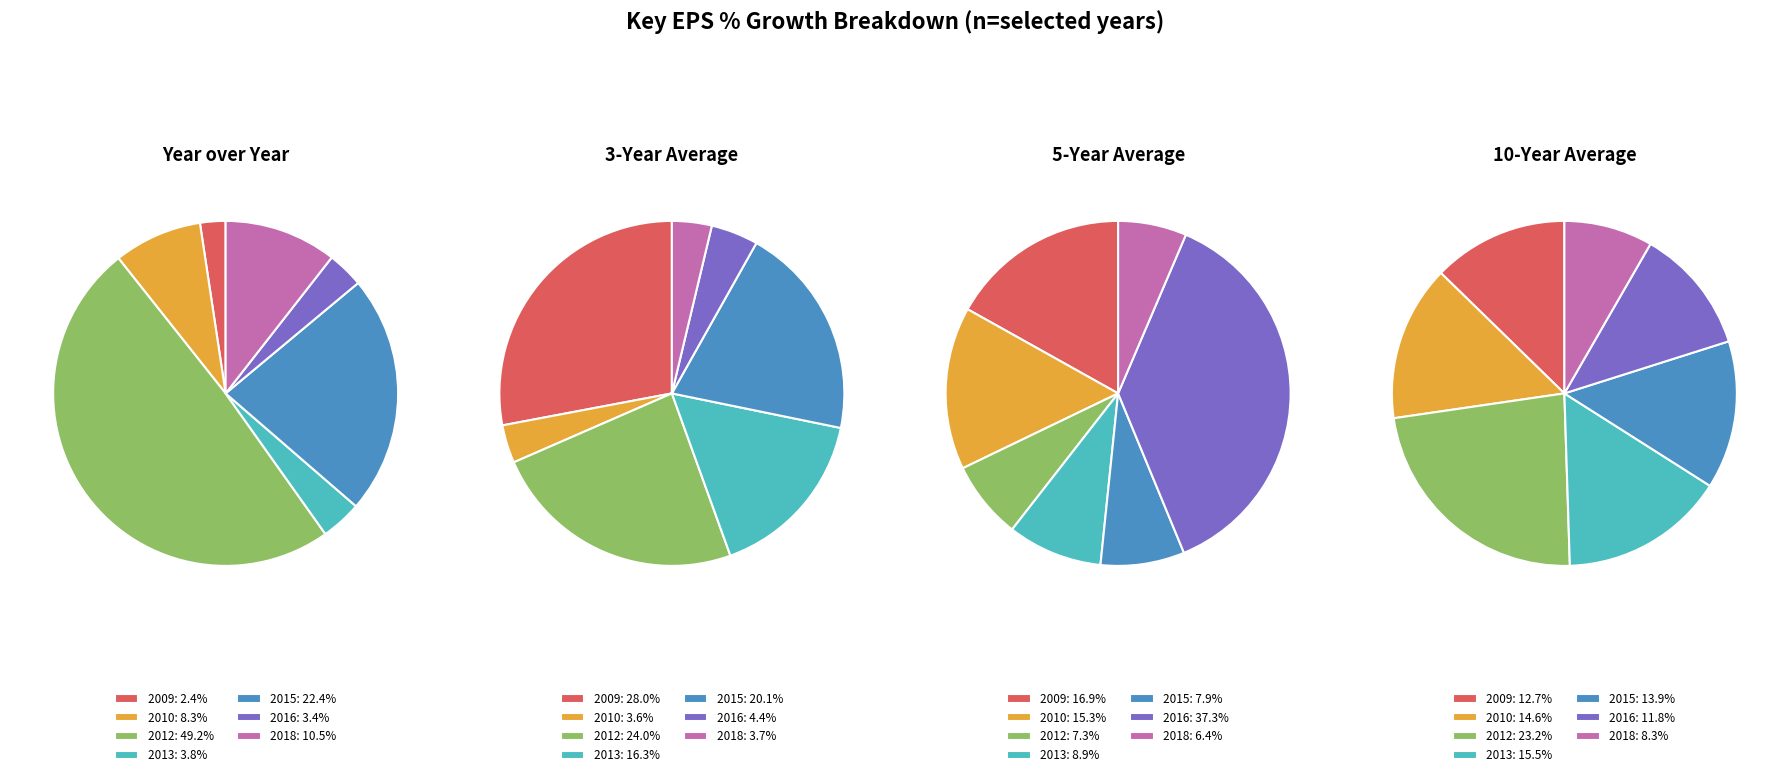

Which series has the largest range (max minus min)?

Year over Year